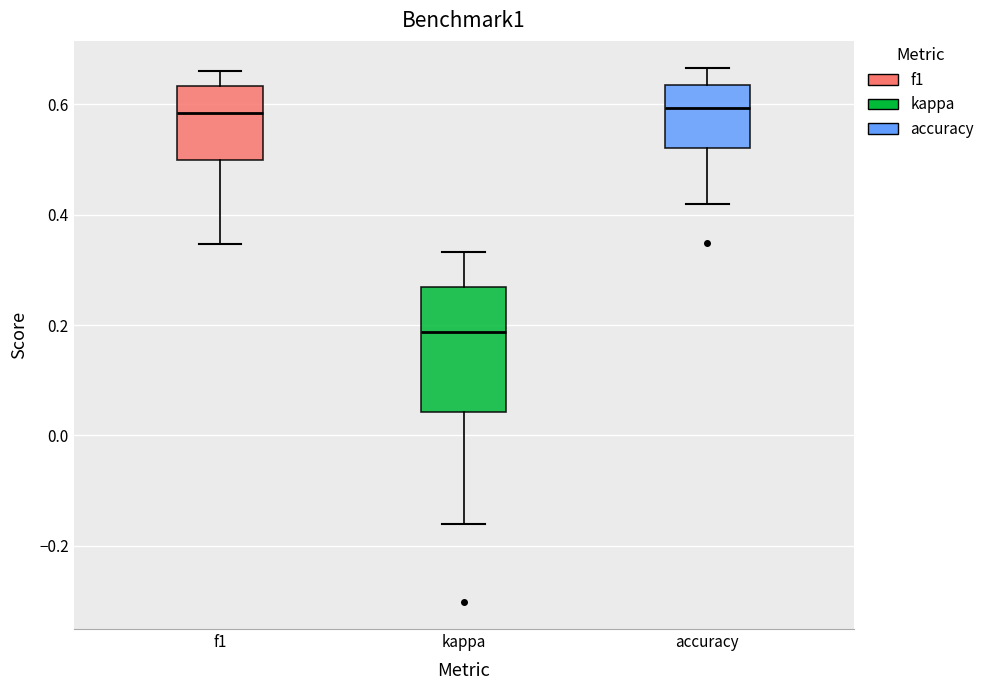

Which box is the tallest, from its lower edge to its upper edge?

kappa